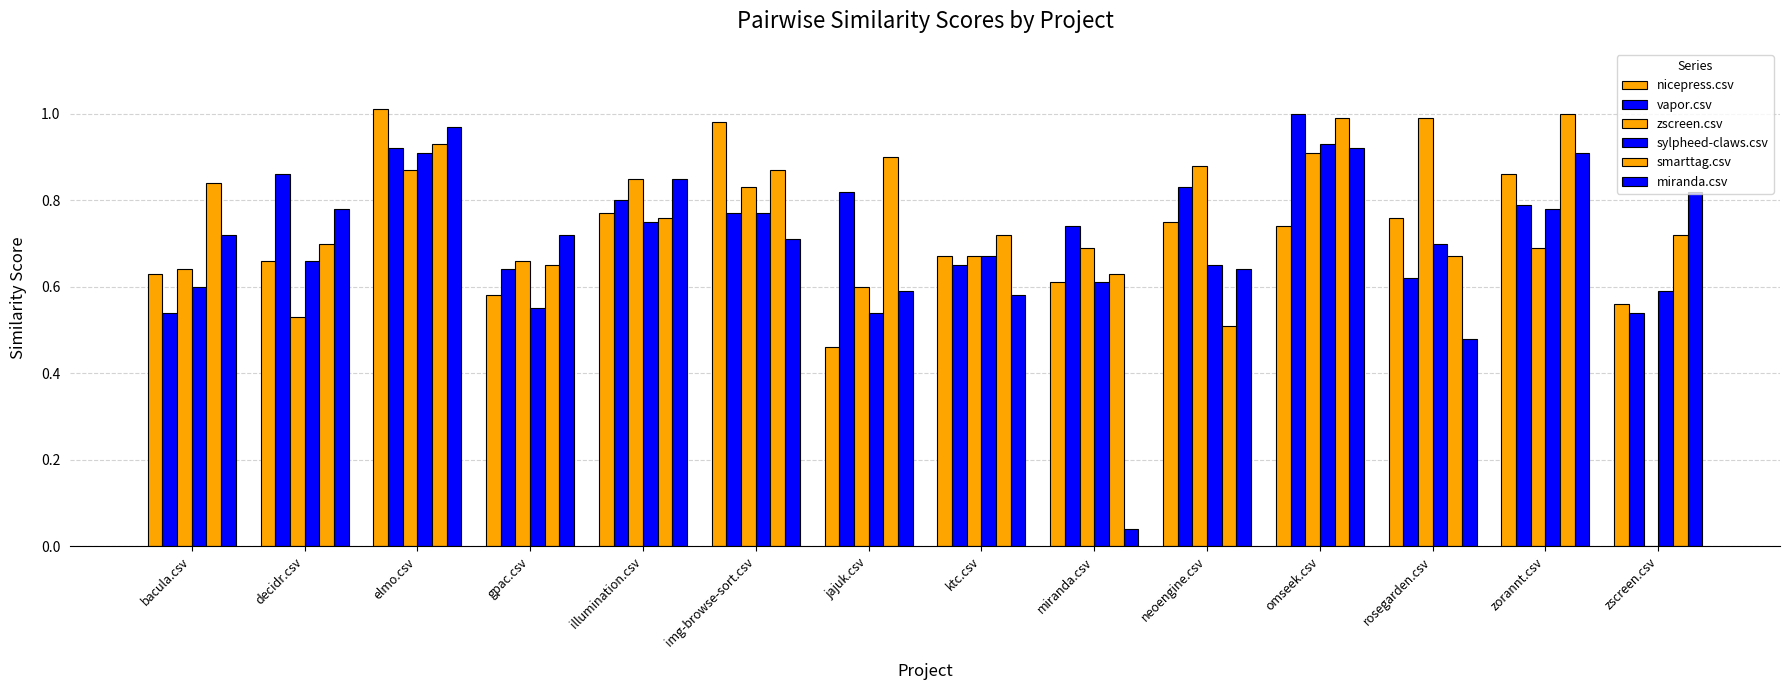

What is the difference between the sylpheed-claws.csv values at bacula.csv and jajuk.csv?

0.1